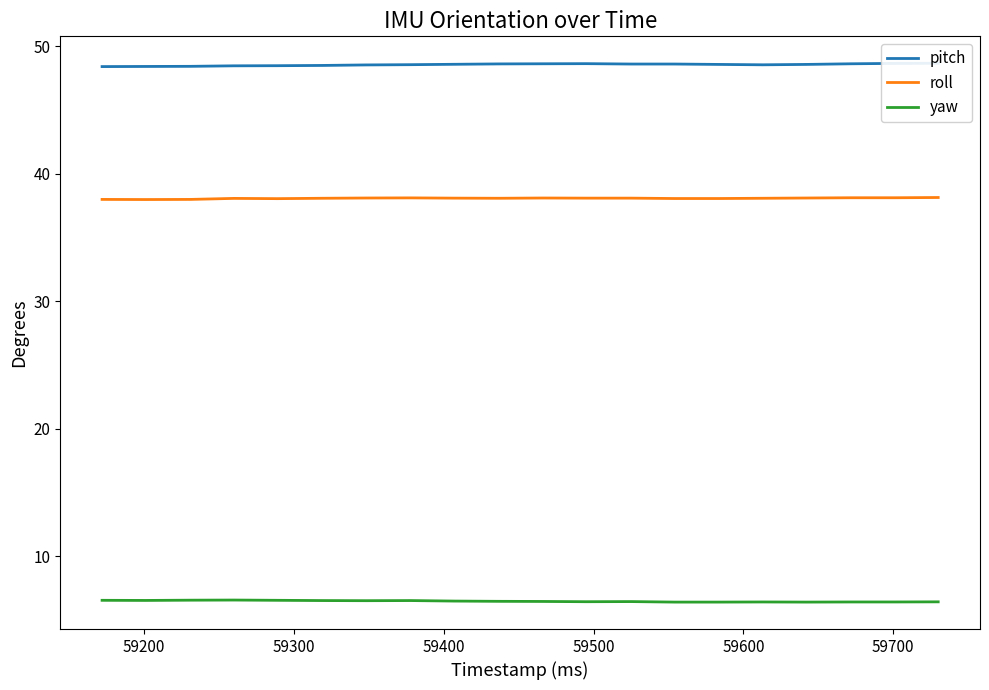

What is the difference between the maximum and second lowest values in the pitch series?

0.2